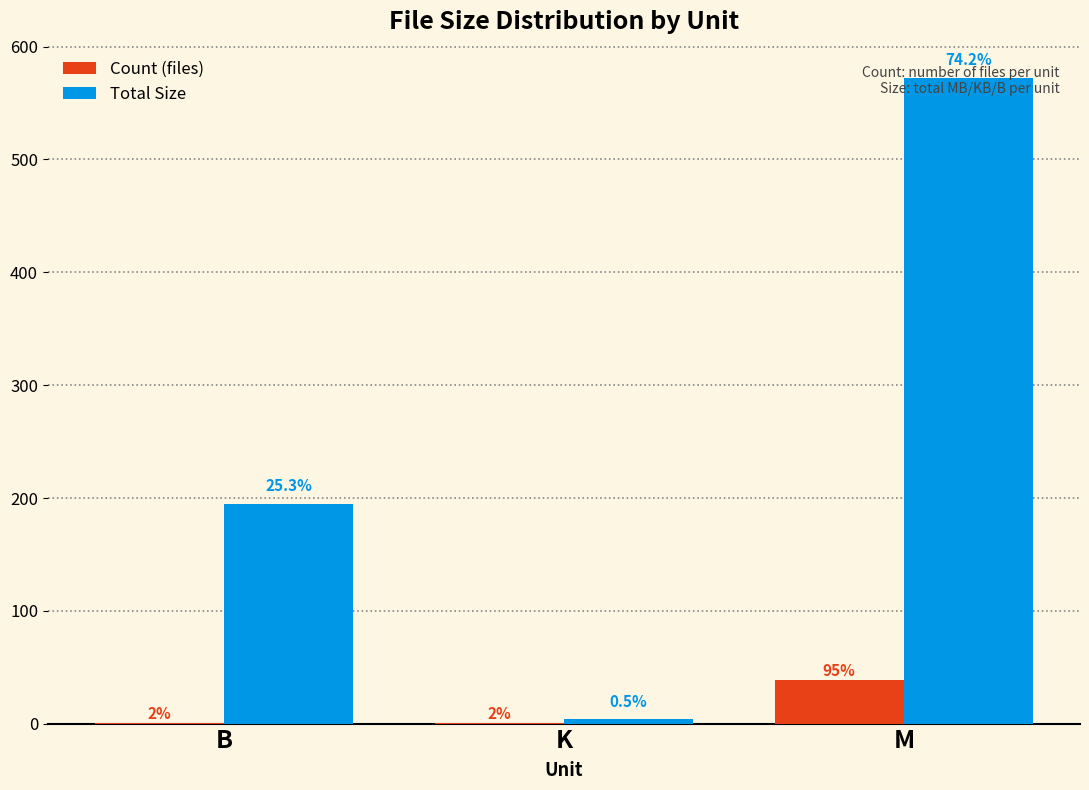

At which category is the sum across all series the highest?

M